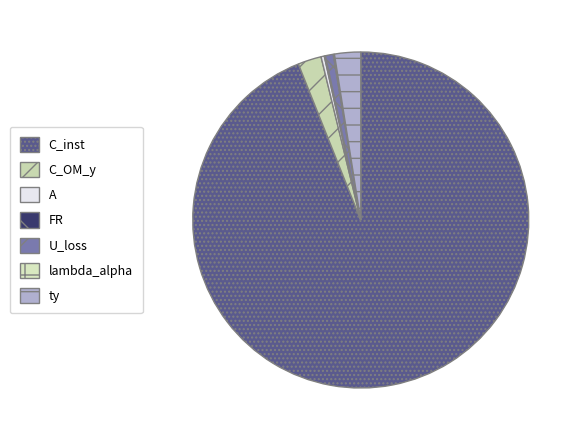

The FR slice represents 1% of the pie. True or false?

False